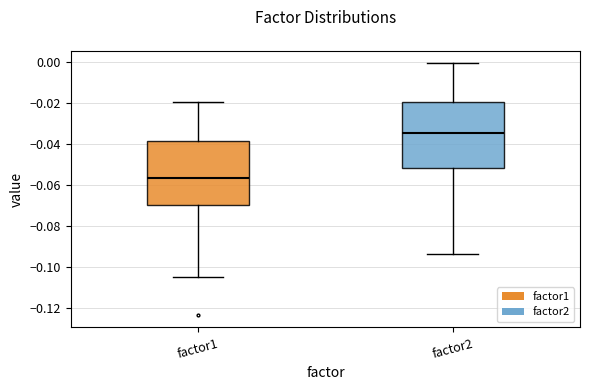

Where is the upper edge of the box for factor1 on the y-axis? The values are not printed on the chart, so give them approximately, as read against the axis.

-0.038